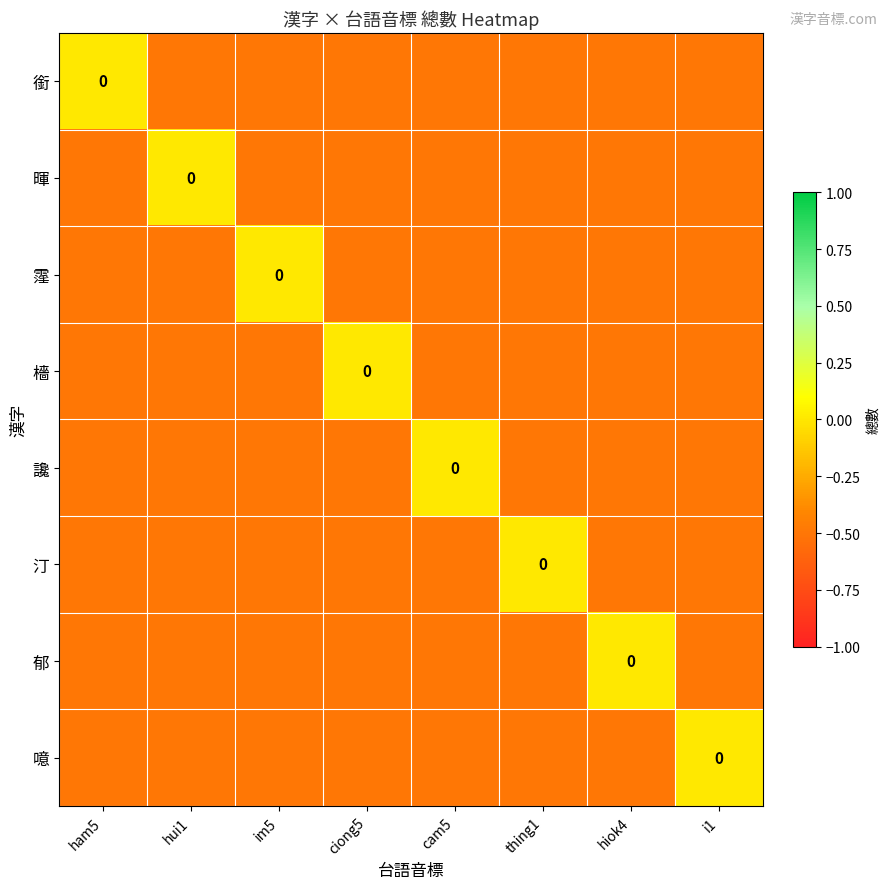

How many values in 暉 are below zero?

7